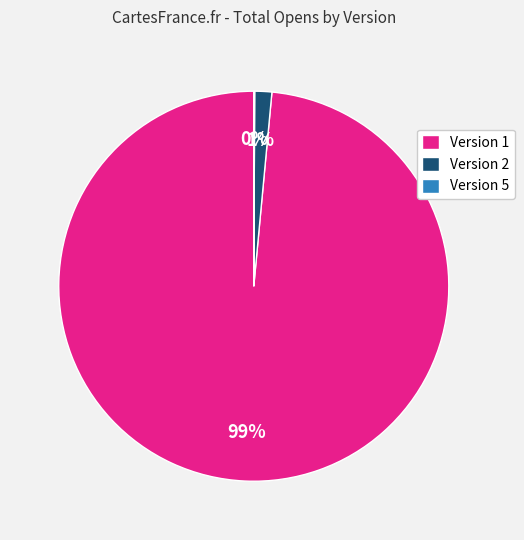

The Version 2 slice represents 1% of the pie. True or false?

True